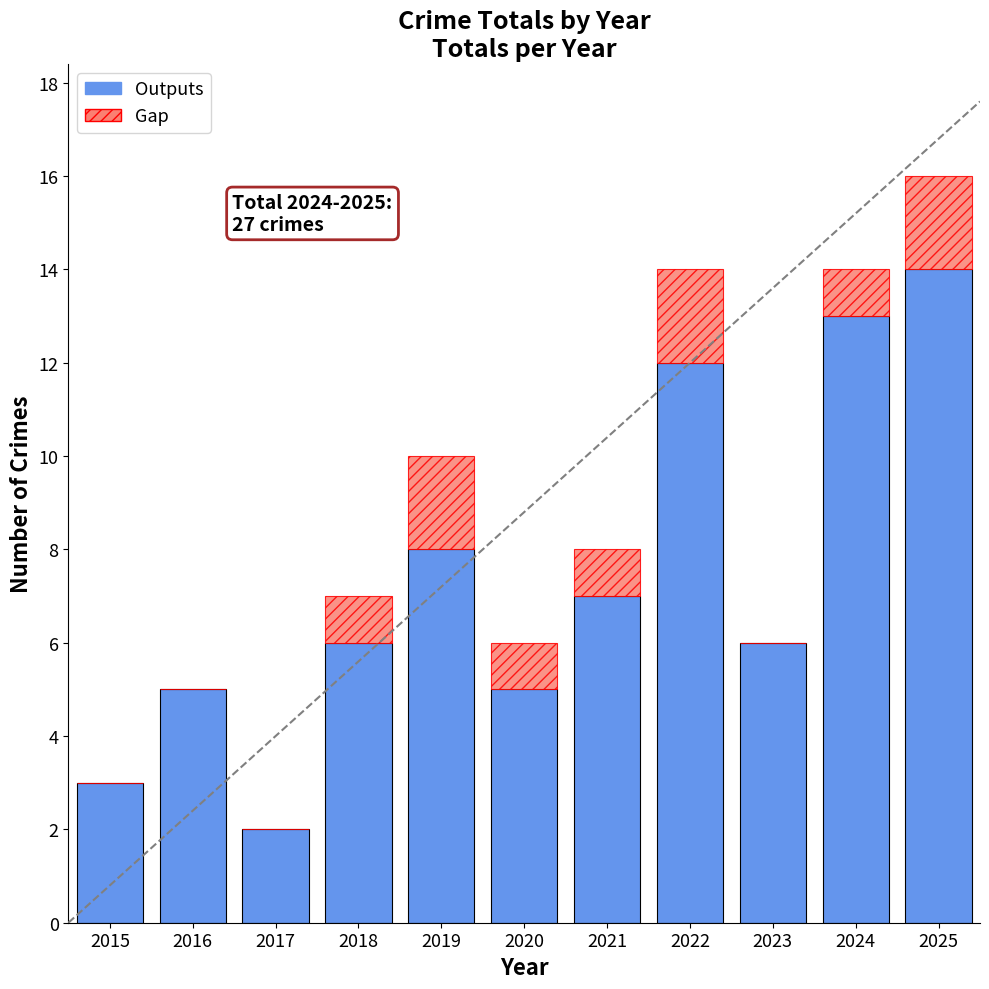

The Outputs series shows 6 at 2023. True or false?

True